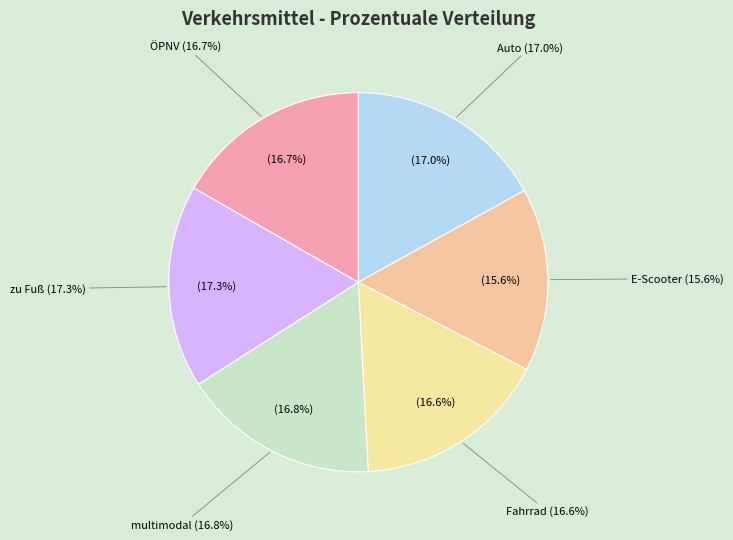

To the nearest percent, what is the average slice percentage?

17%